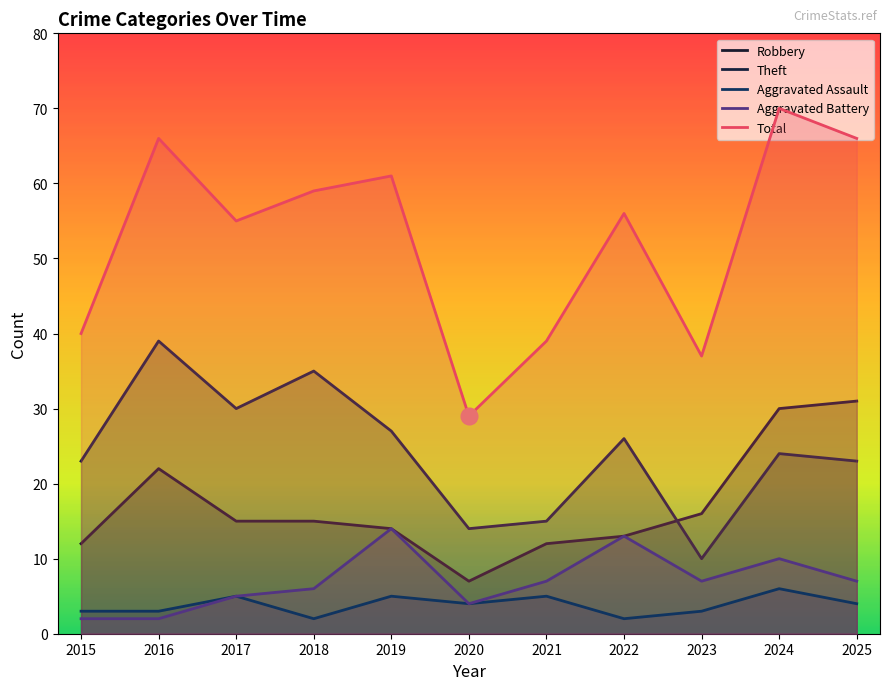

True or false: Total and Robbery intersect in this chart.

False